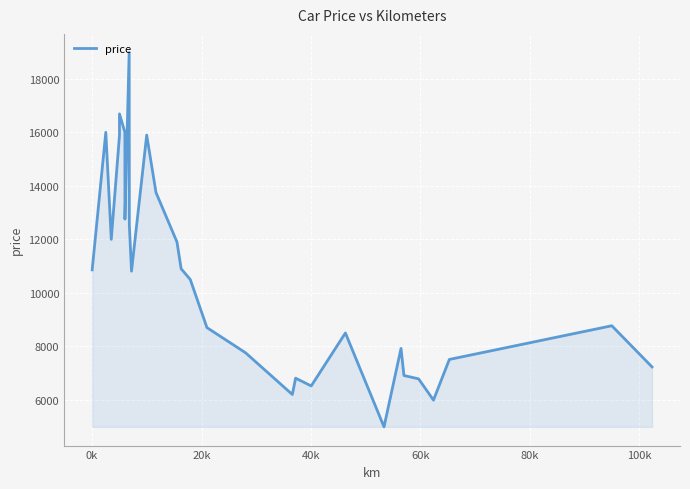

What is the sum of all values?

322038